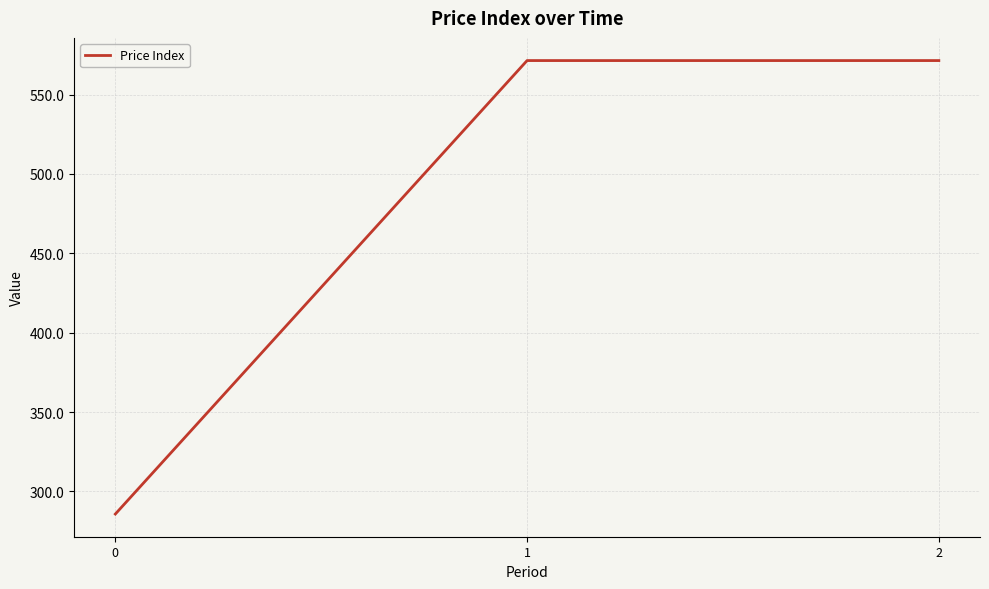

What is the ratio of the value at 1 to the value at 0?

2.0